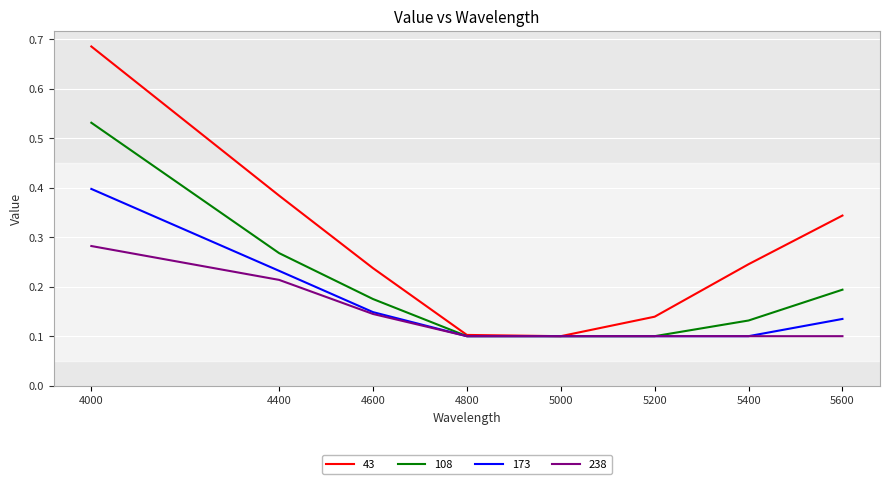

Rank the series by their maximum value, from highest to lowest.

43, 108, 173, 238